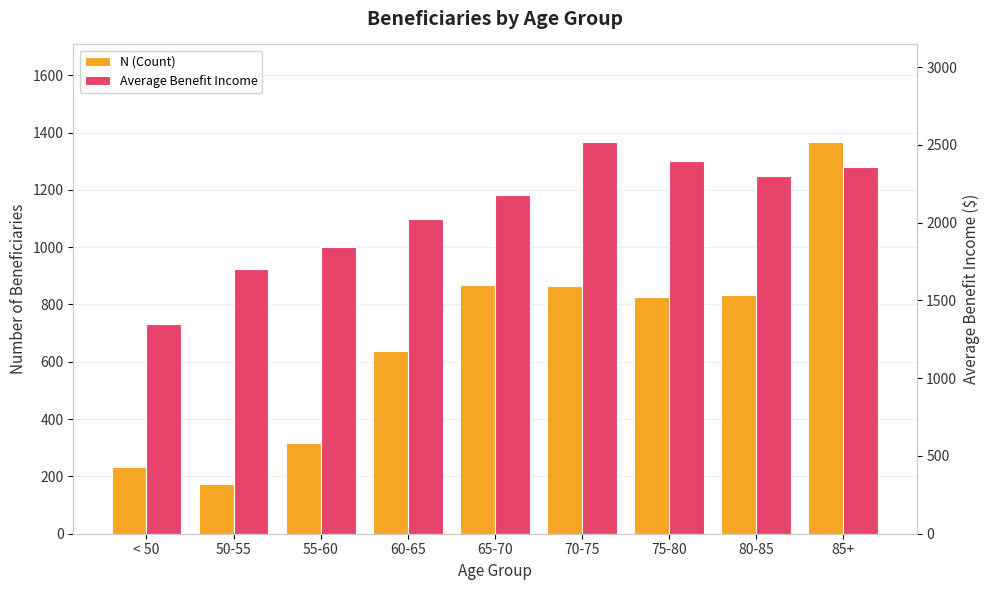

Which category has the lowest value across all series?

50-55